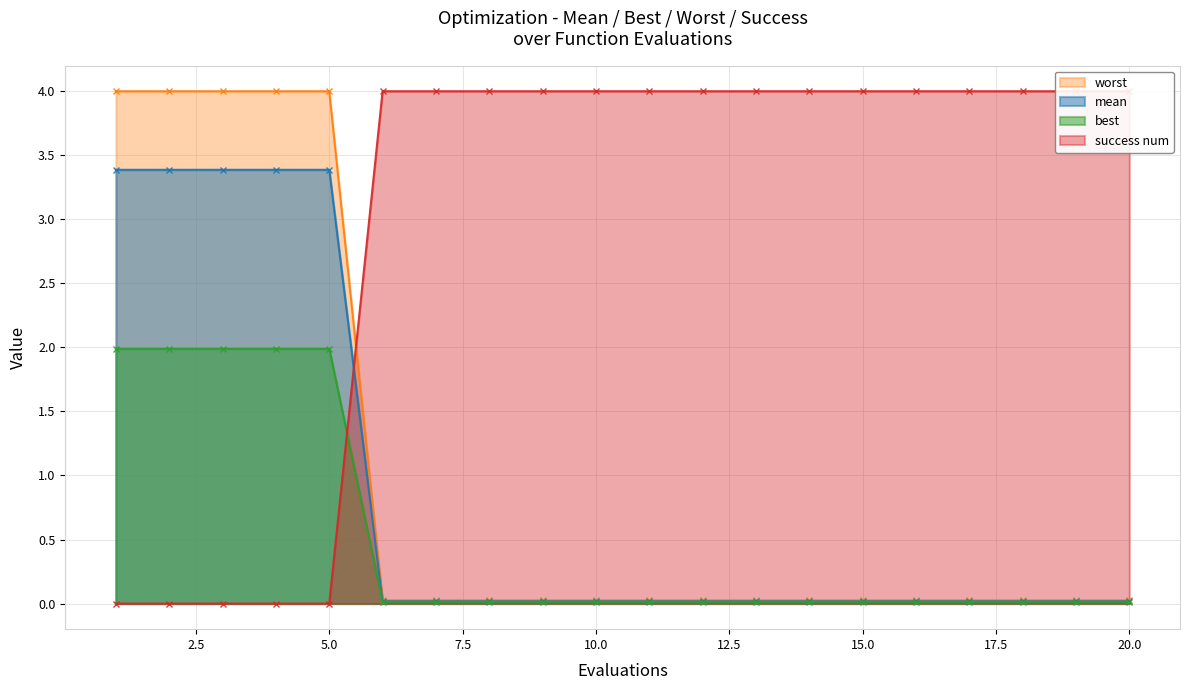

The best series shows 4.0 at 8. True or false?

True